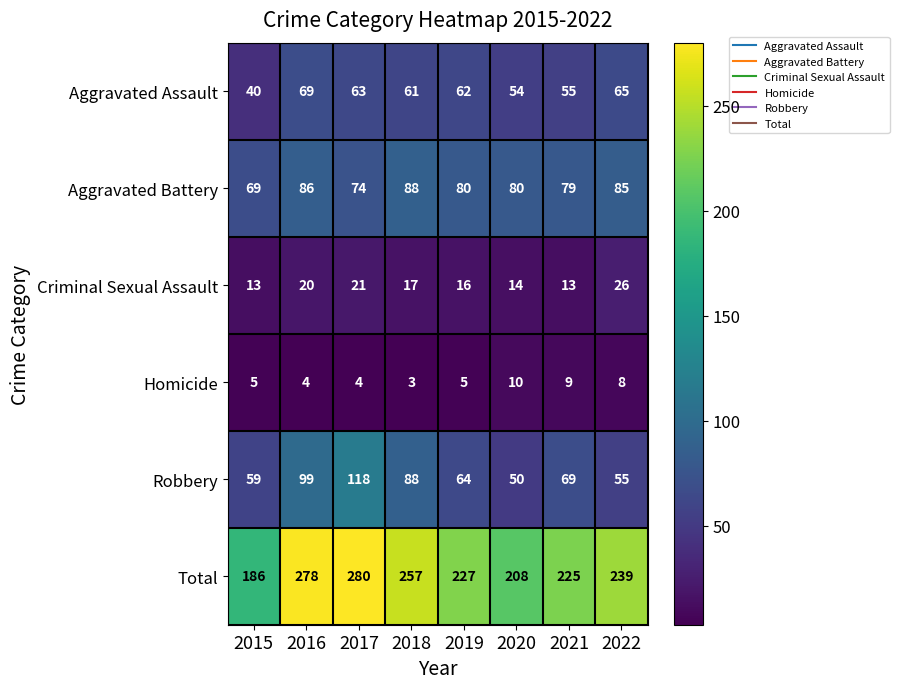

How many distinct data groups are displayed?

6